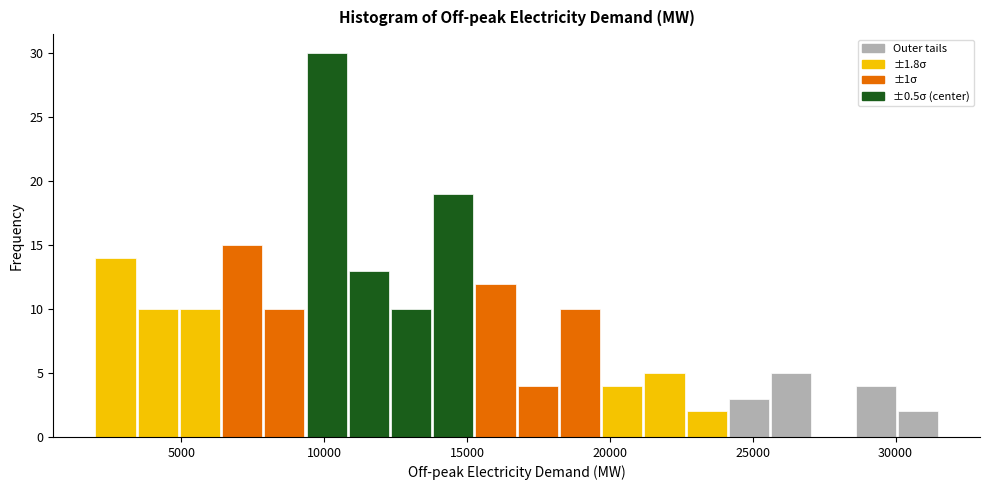

Around what value on the x-axis is the tallest bar? Give the approximate position of its centre, as read against the axis.

10000